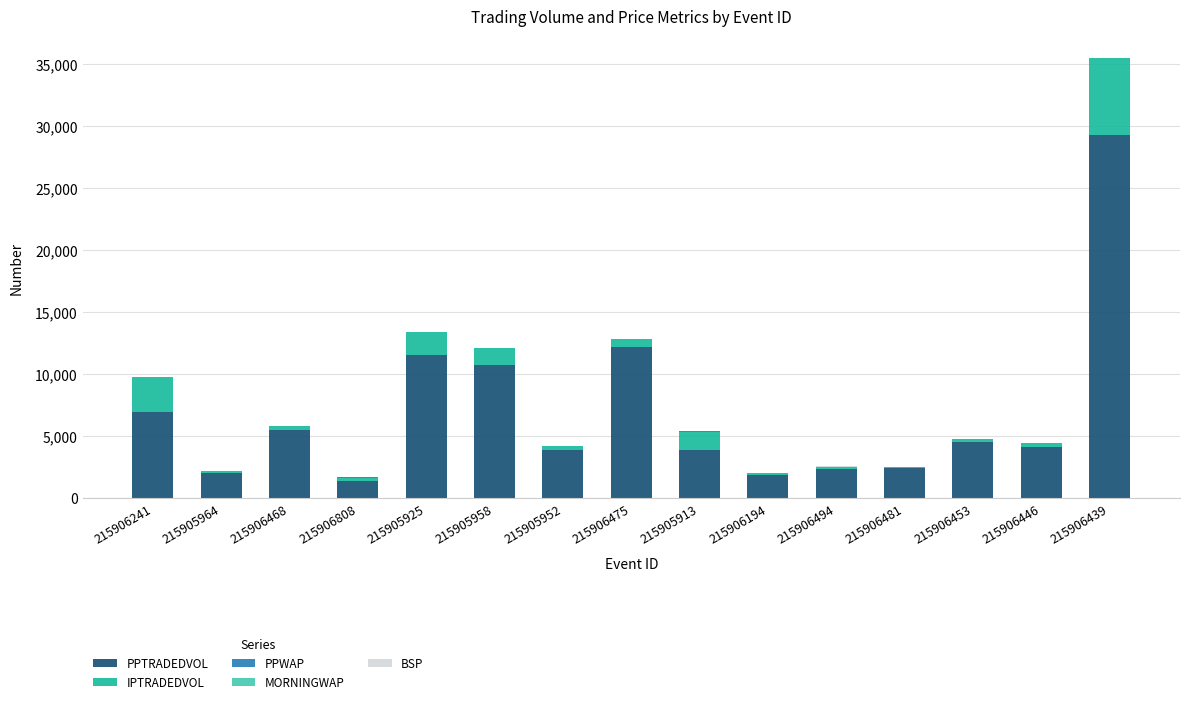

True or false: PPTRADEDVOL has a value of 1026.4 at 215905952.

False